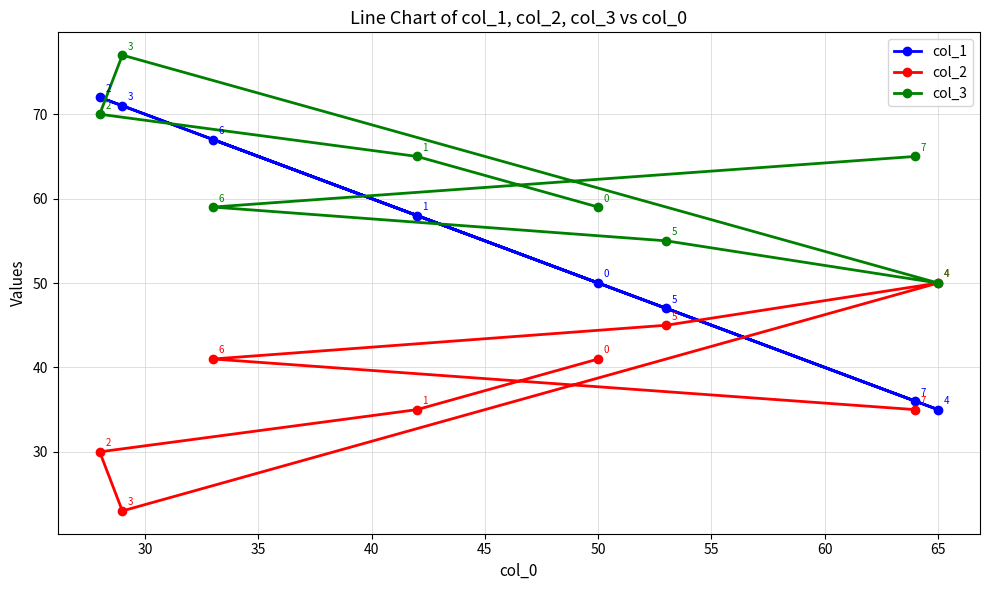

Where is col_1 nearest to the value 53?

50